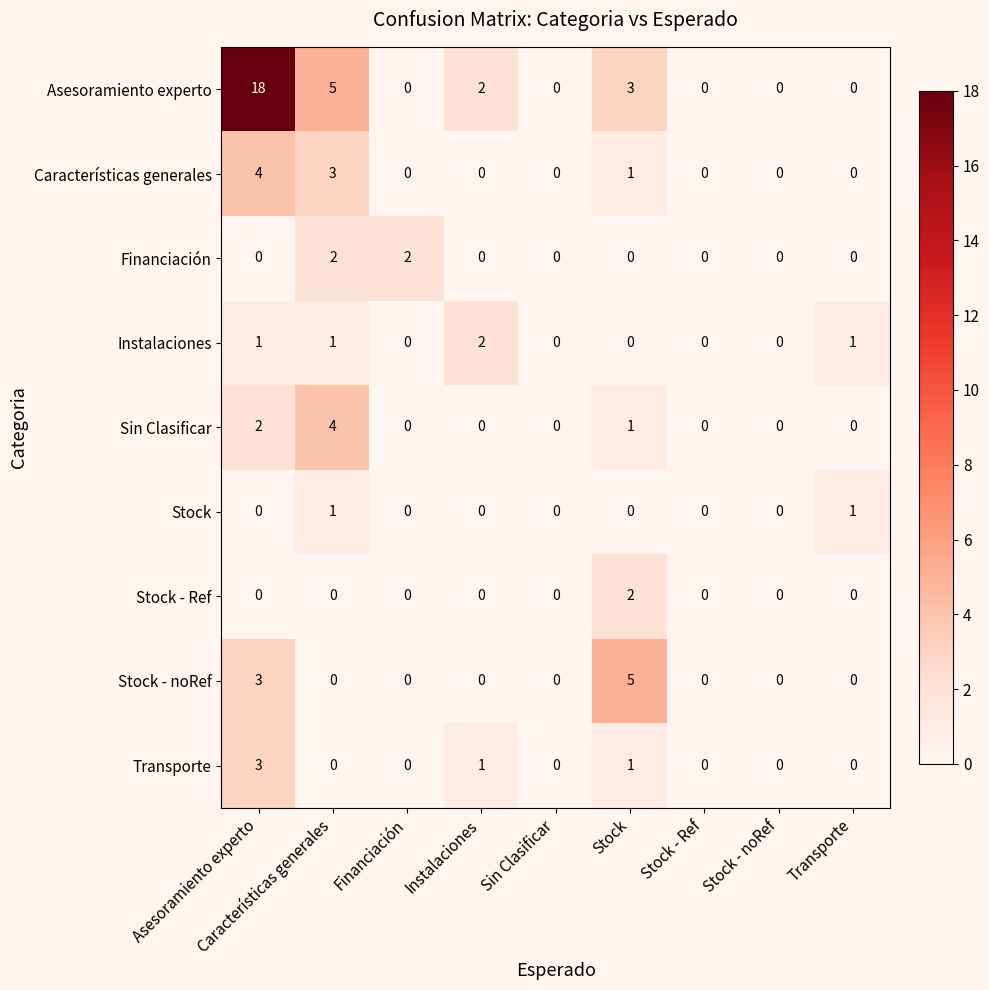

What is the total value across all series at Características generales?

16